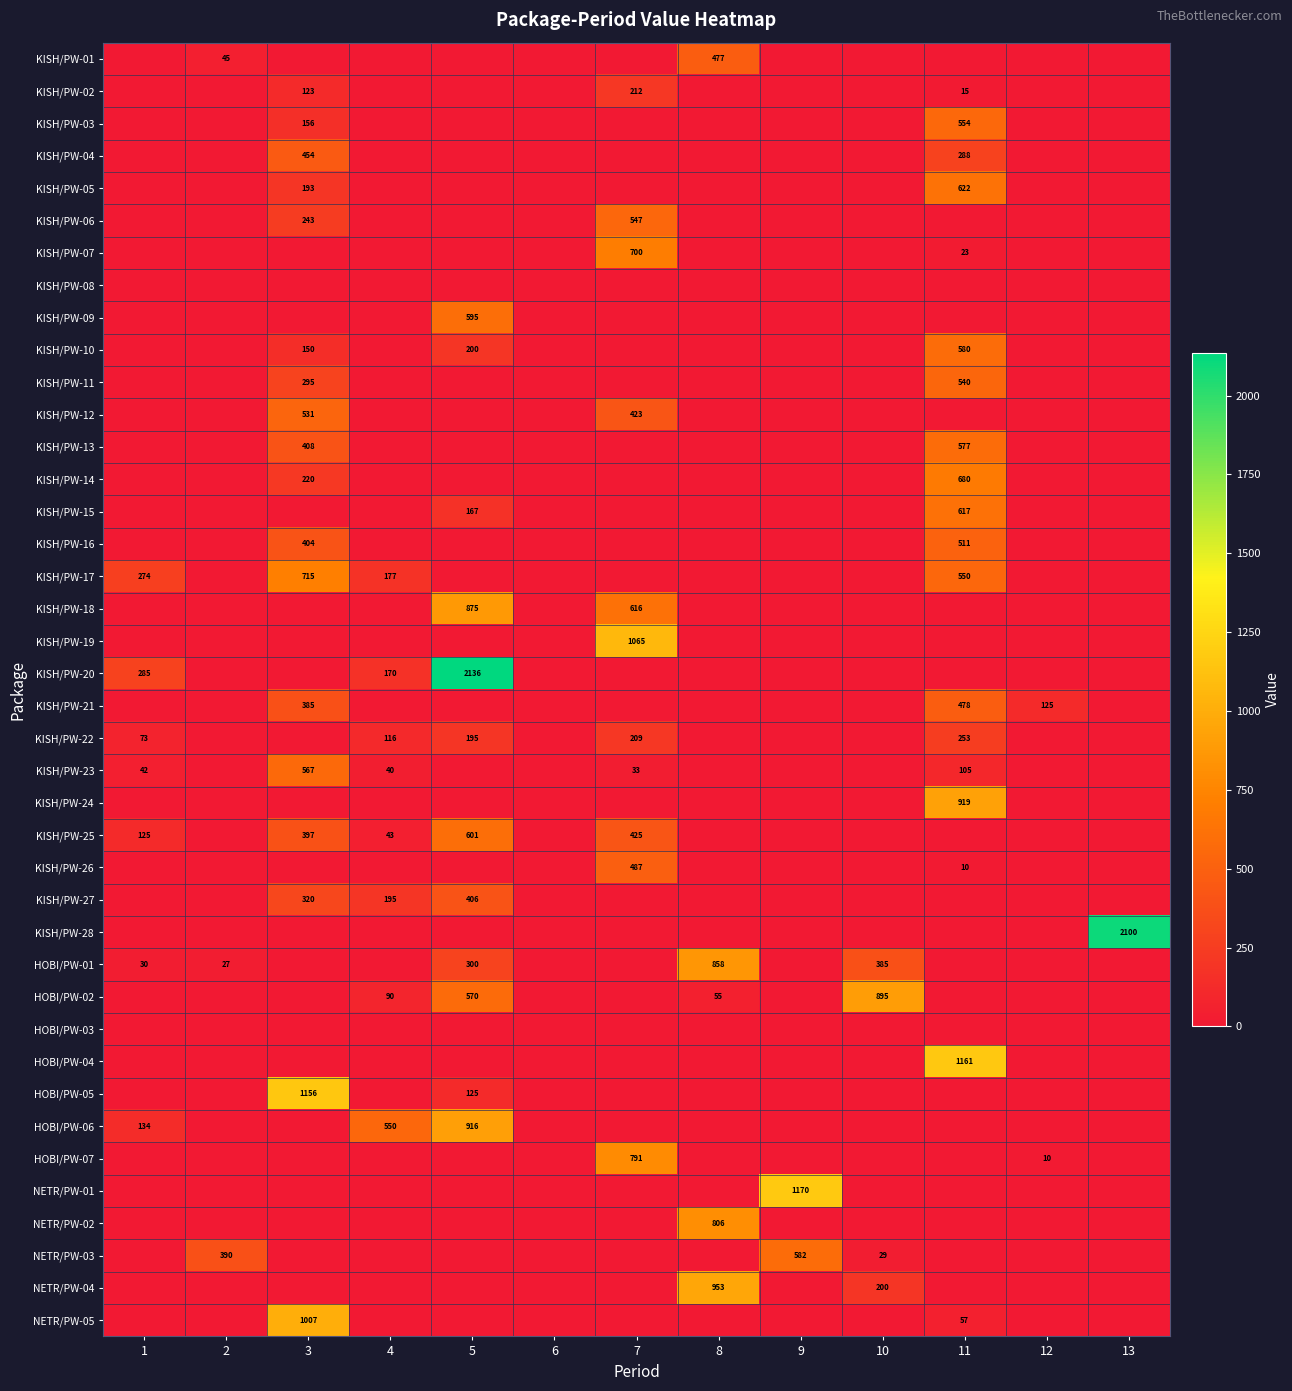

What is the total value across all series at 11?

8541.3